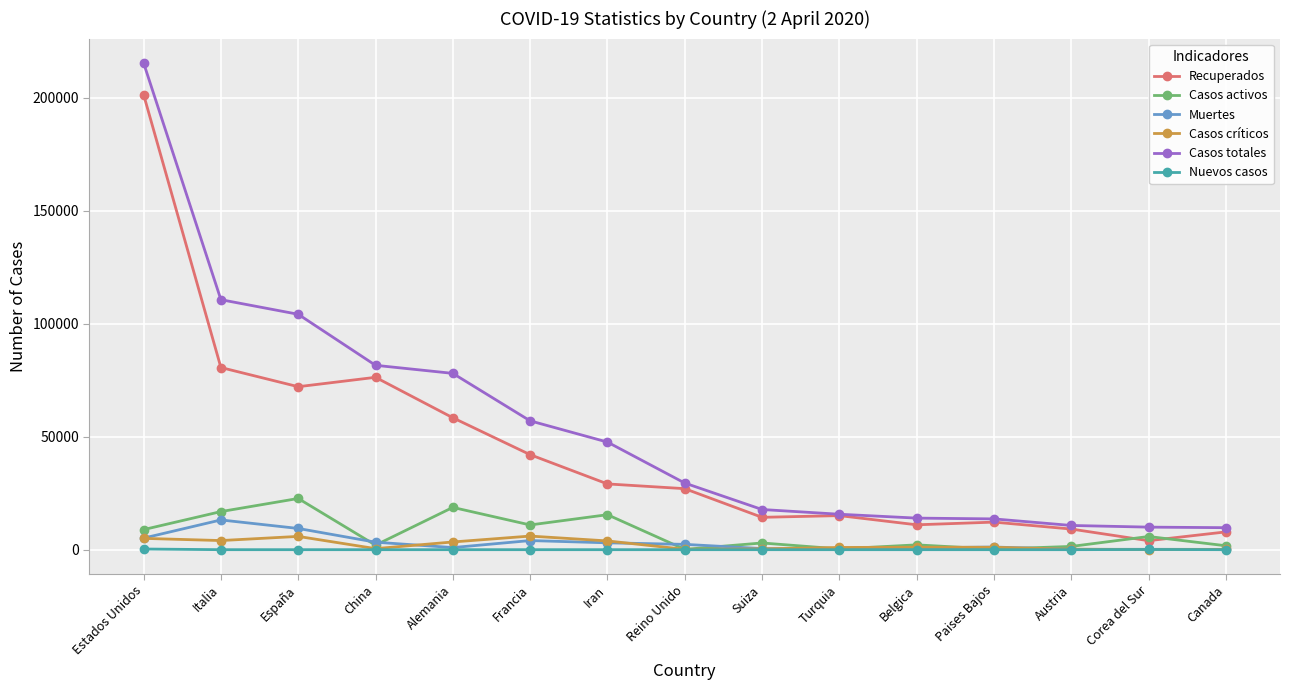

Which series has the widest spread of values?

Casos totales